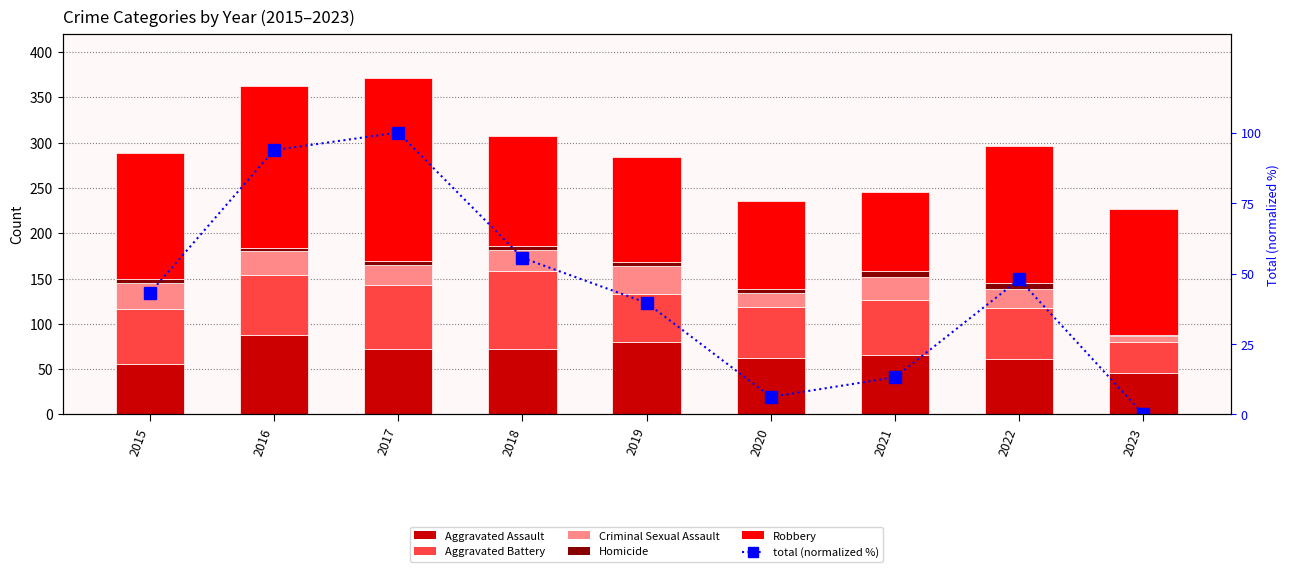

What are all the series names shown in the legend?

Aggravated Assault, Aggravated Battery, Criminal Sexual Assault, Homicide, Robbery, total (normalized)